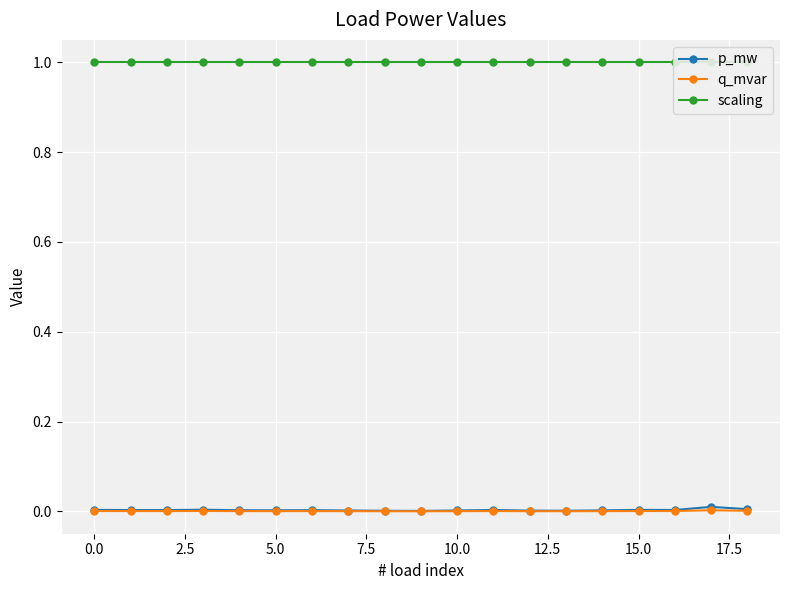

Is it true that q_mvar equals 0.0 at 5.0?

True